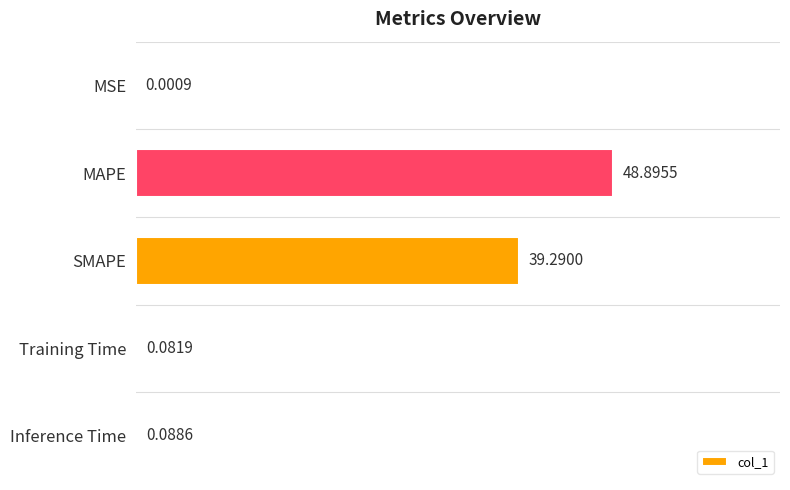

Where is the data nearest to the value 24?

SMAPE